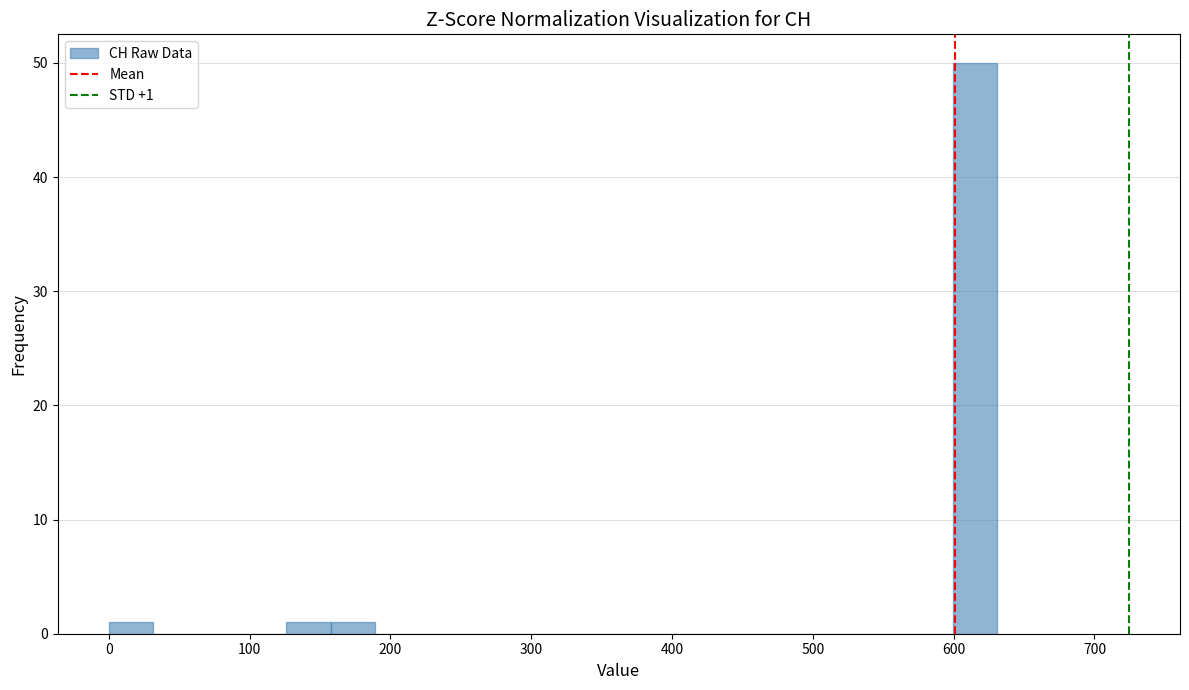

Read against the x-axis, roughly where is the centre of the tallest bar?

620